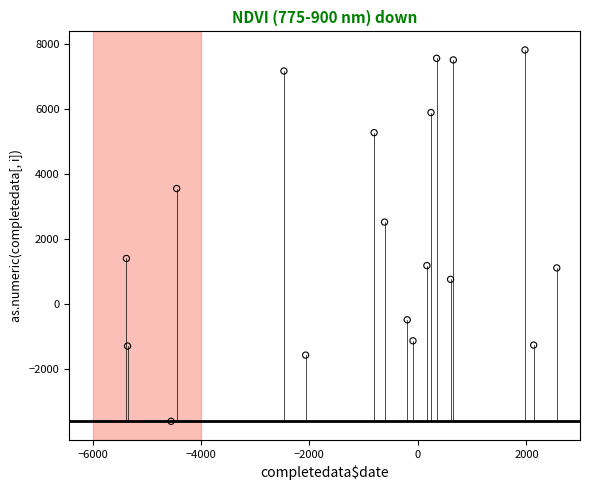

What Y value in the scatter plot is closest to 2105?

2522.7